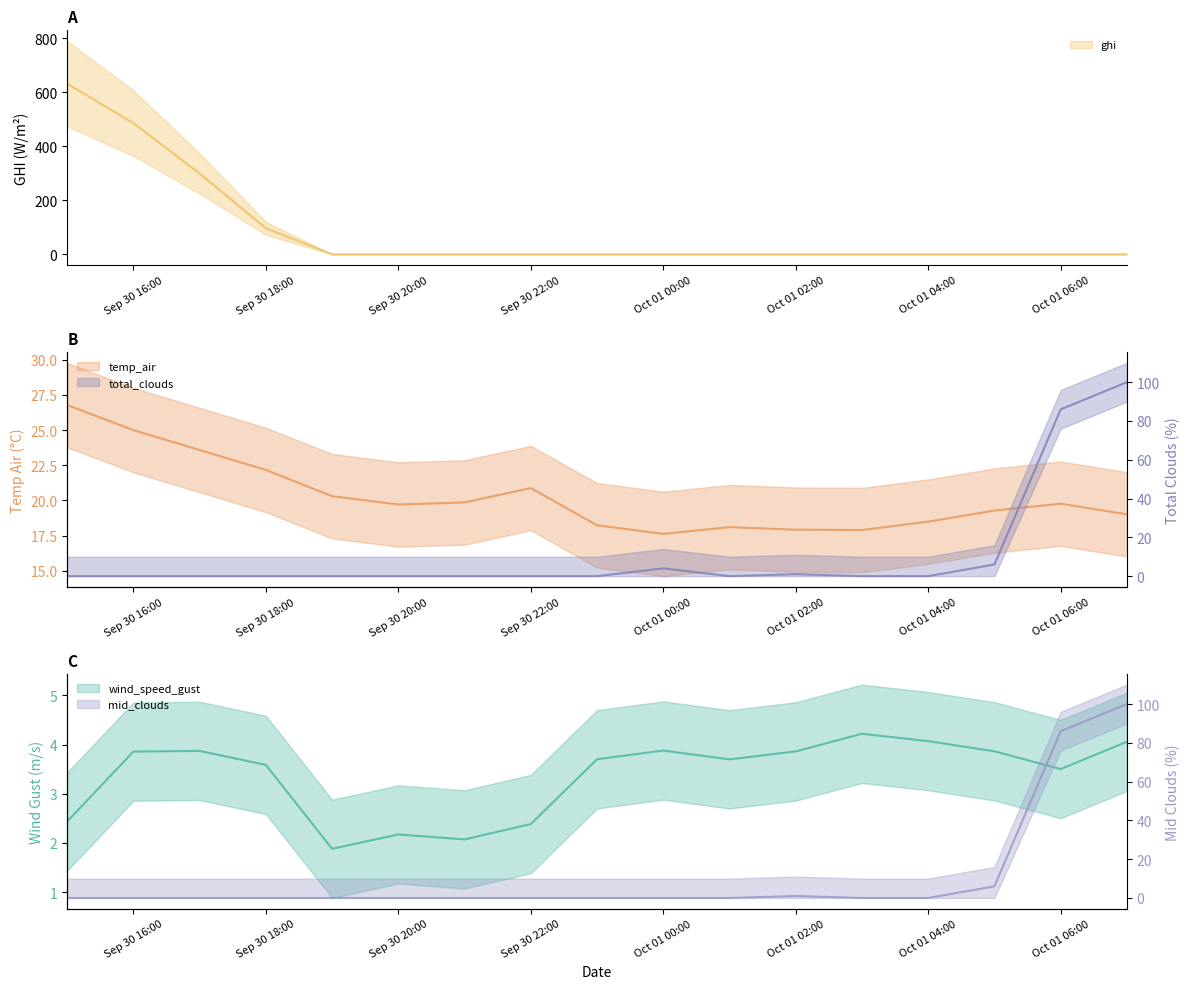

Which series has the largest total across all categories?

ghi